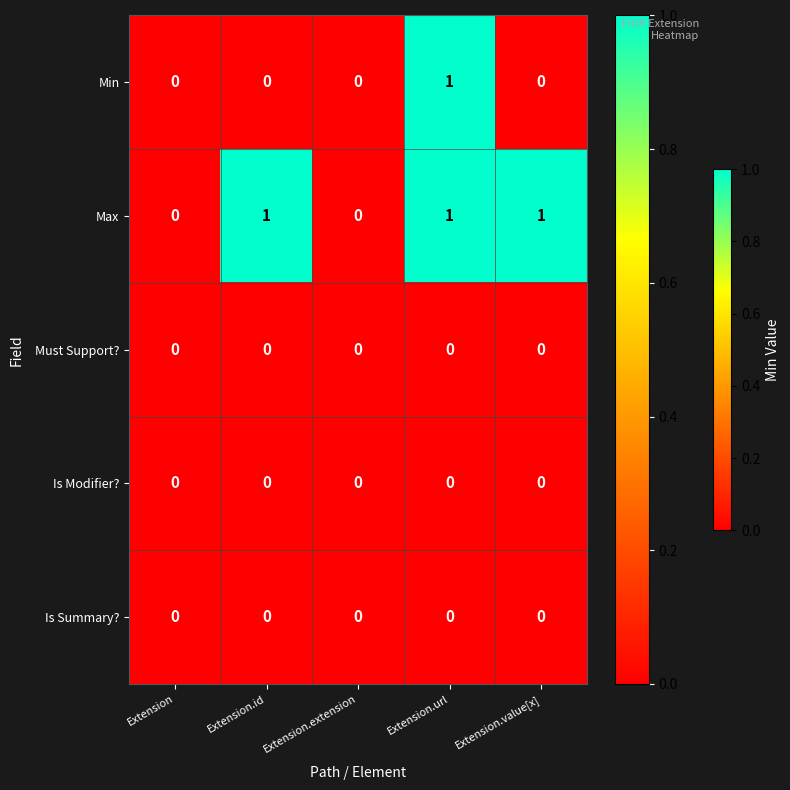

The Is Summary? series shows 0 at Extension. True or false?

True